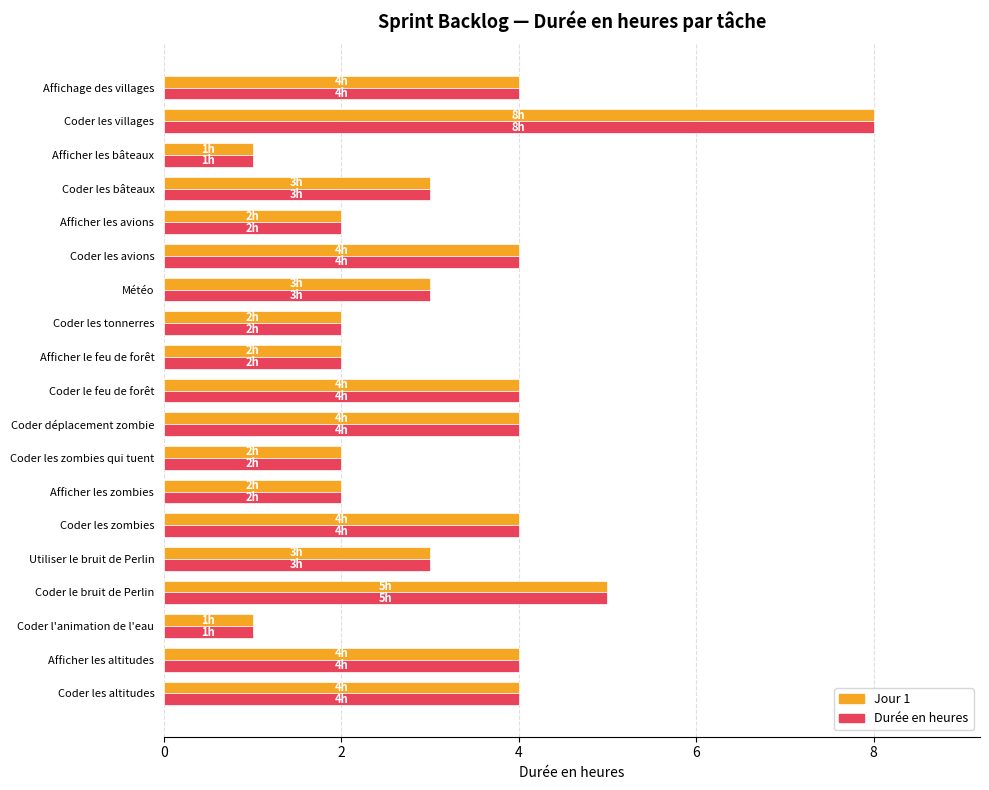

What is the average value of the Durée en heures series?

3